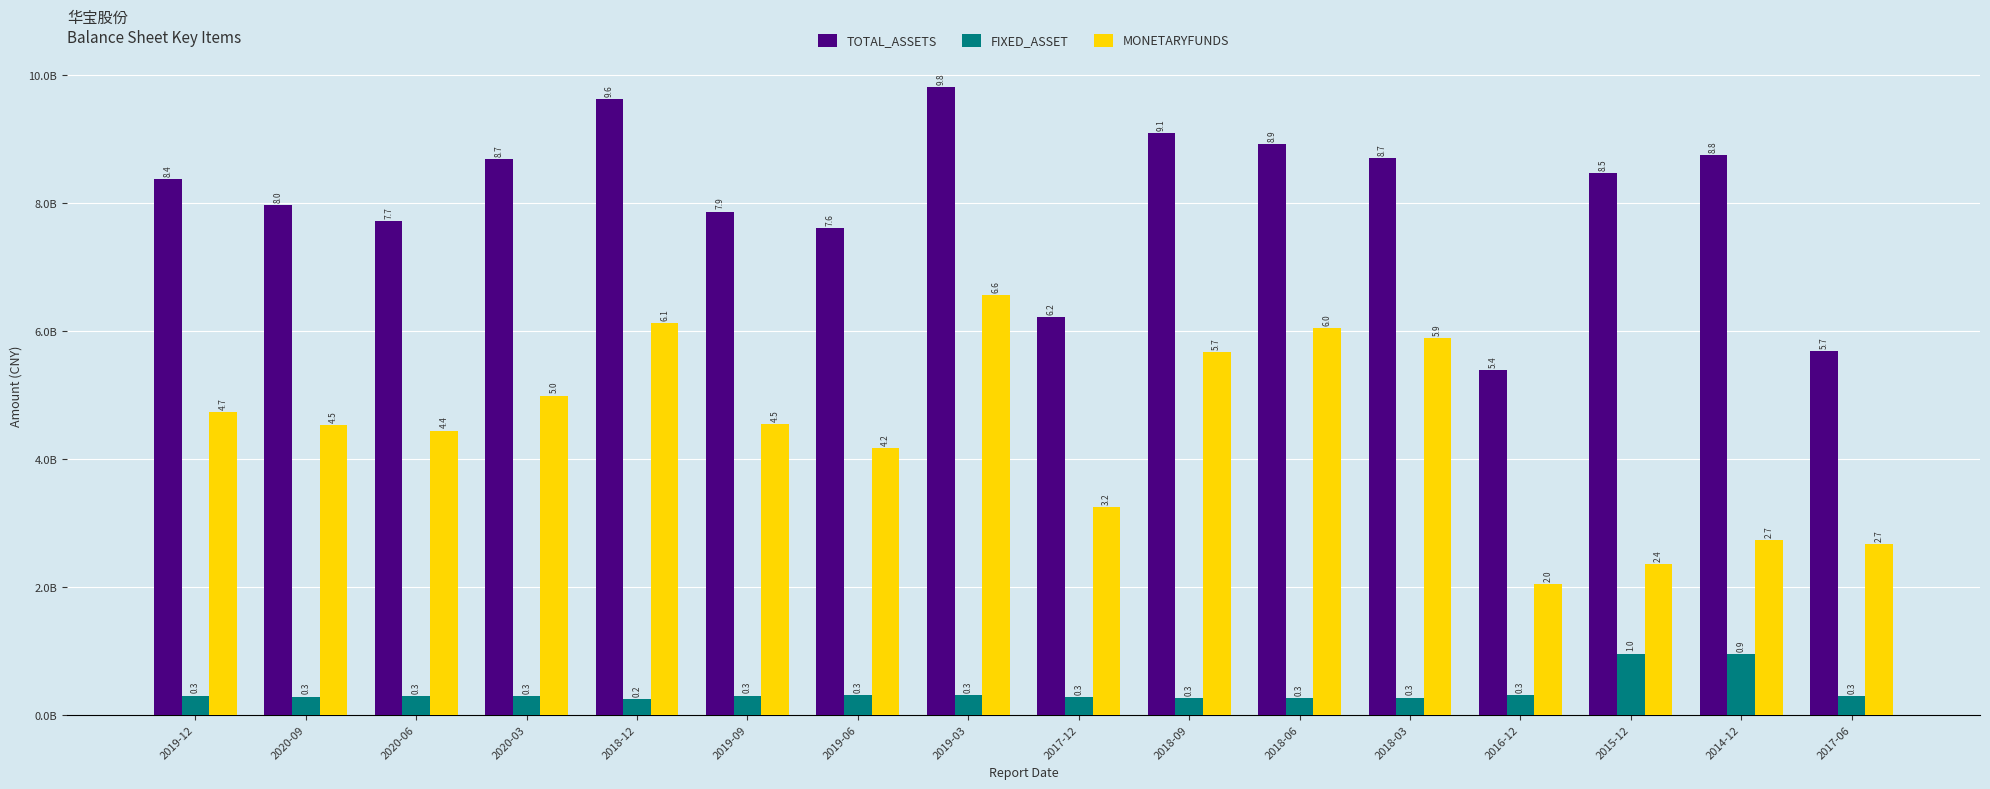

What is the label of the 16th bar from the left?

2017-06